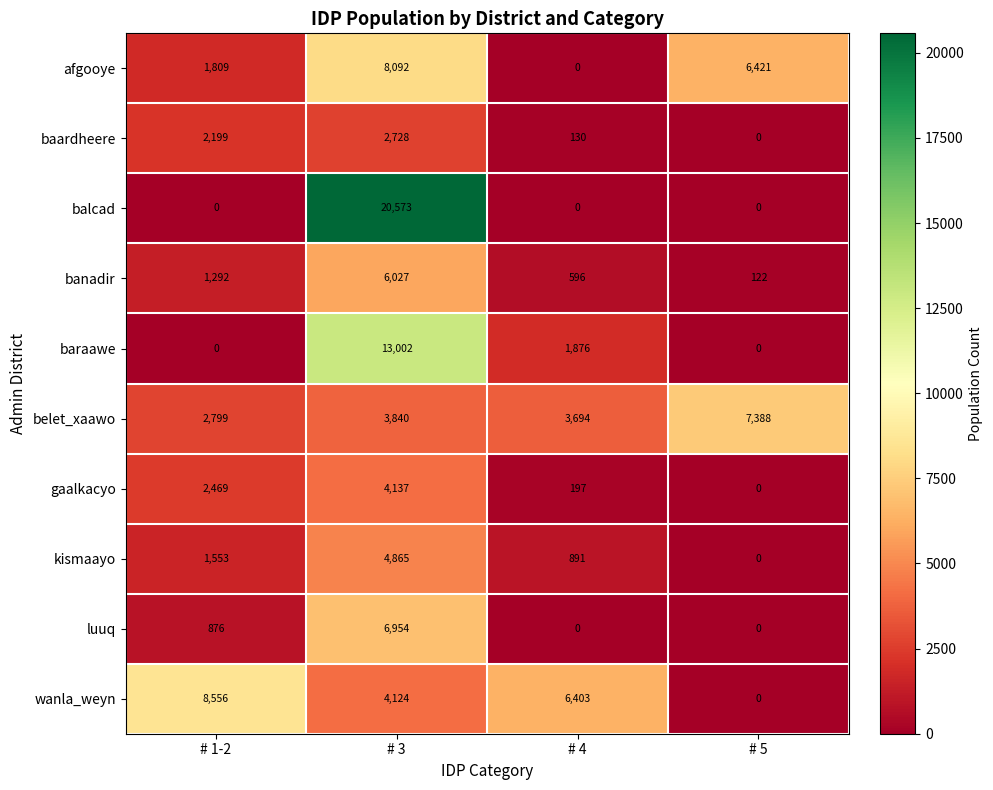

Which series has the largest total across all categories?

balcad